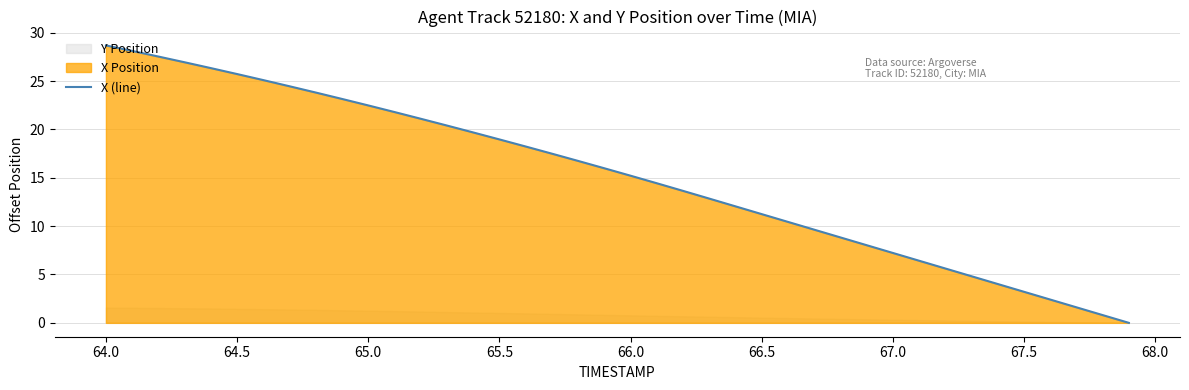

What is the greatest value displayed?

28.7